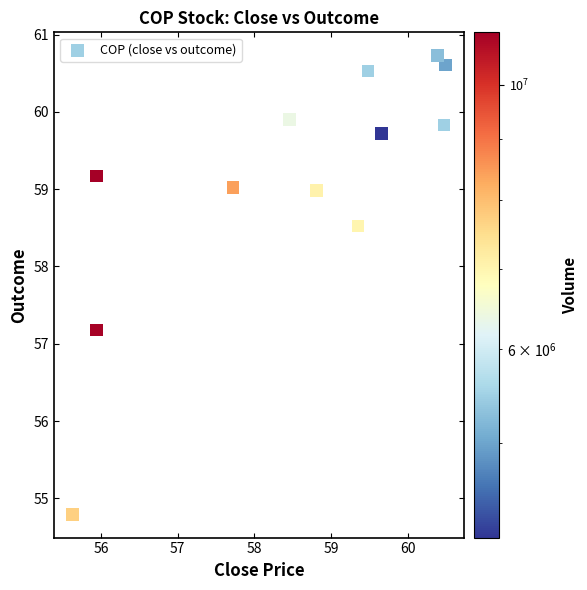

What Y value in the scatter plot is closest to 57?

57.2